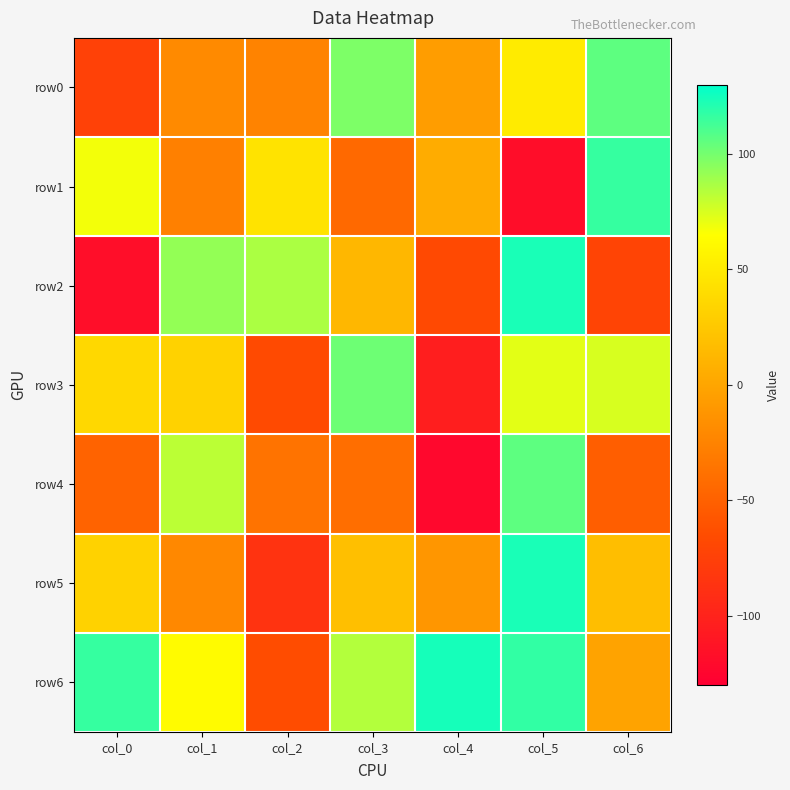

Which series has the largest total across all categories?

row6